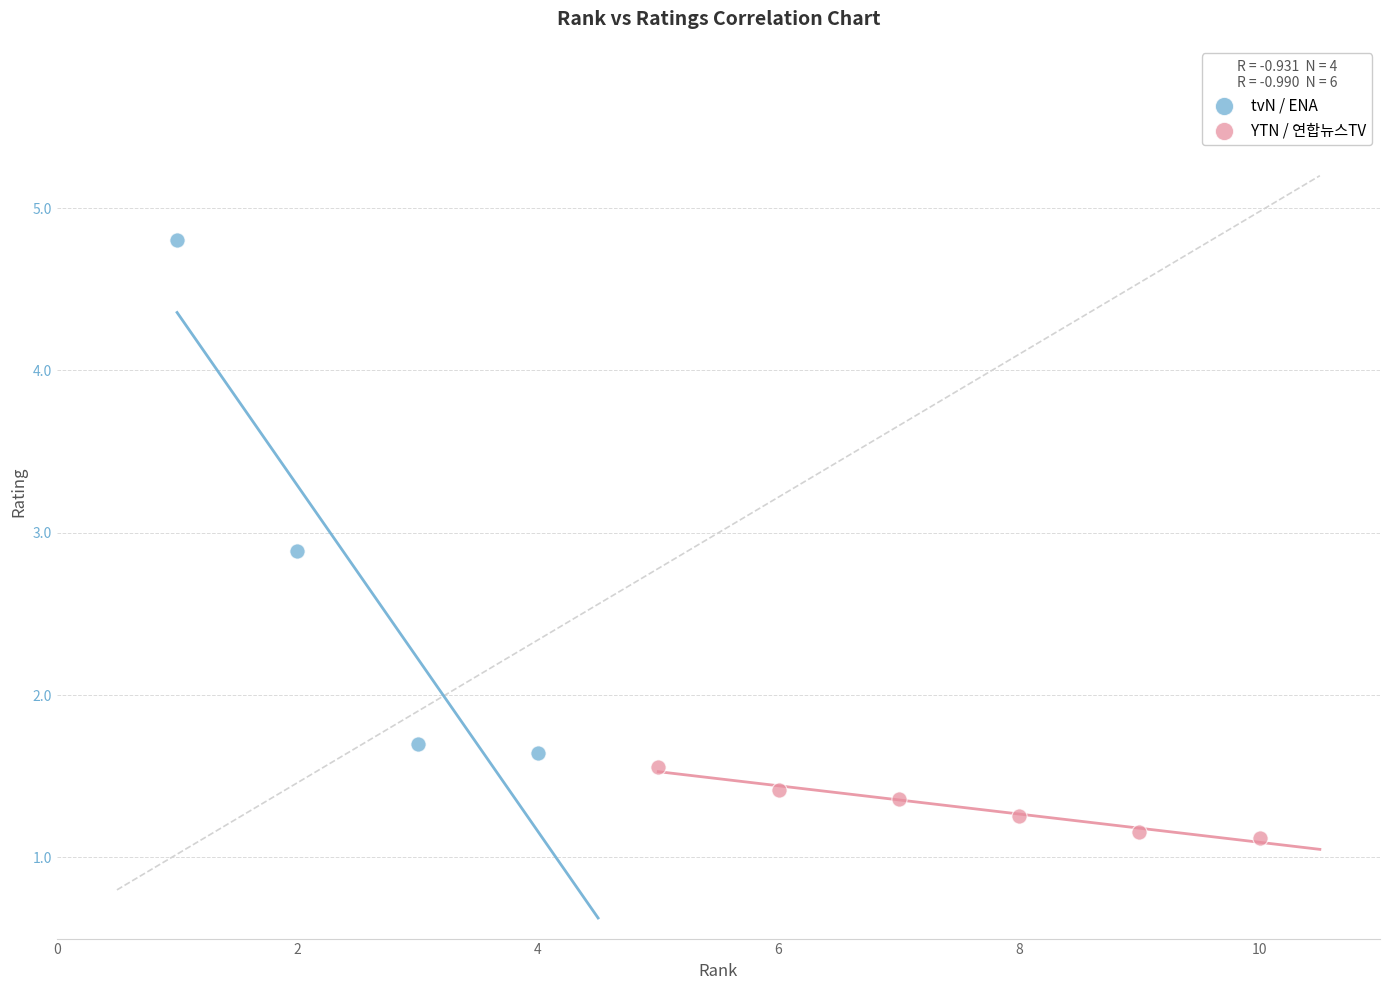

What are all the series names shown in the legend?

tvN / ENA, YTN / 연합뉴스TV